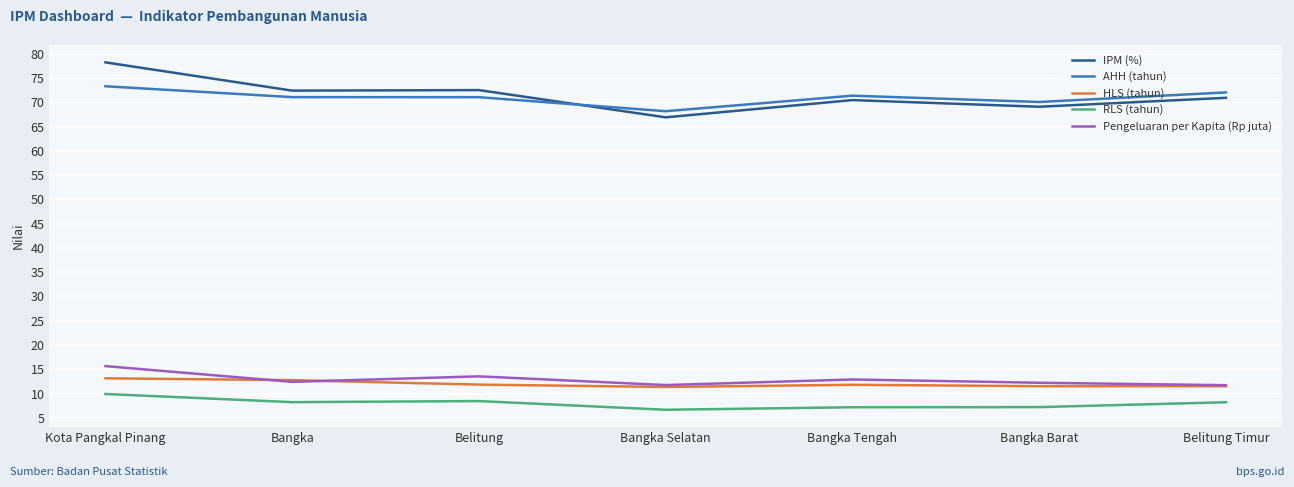

Is the value of Pengeluaran per Kapita (Rp juta) at Bangka greater than the value of RLS (tahun) at Kota Pangkal Pinang?

Yes